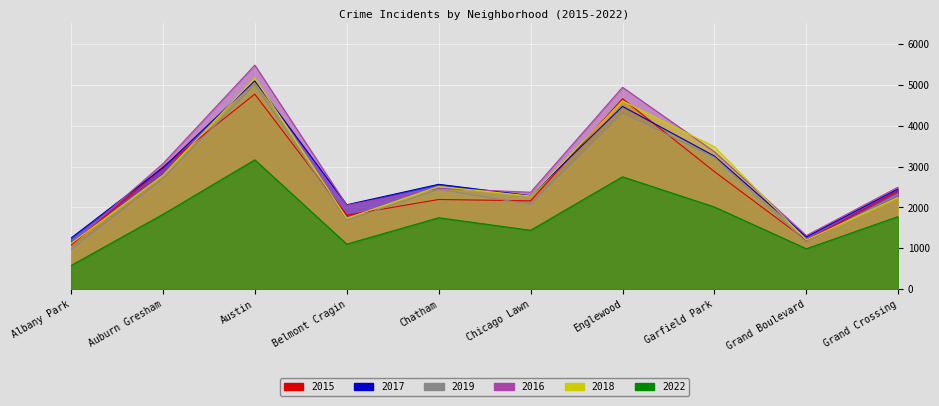

Which category has the highest value in the 2018 series?

Austin